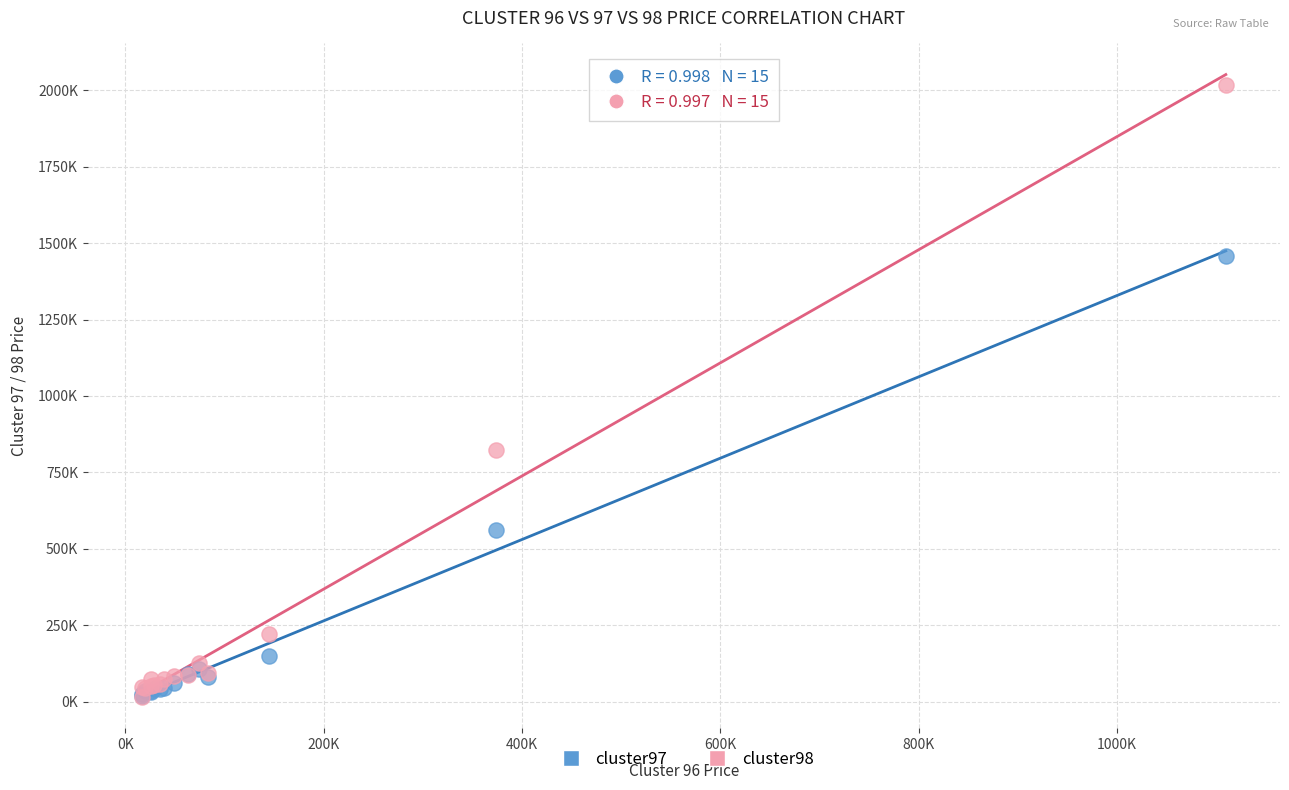

Which series reaches the maximum Y coordinate?

cluster98